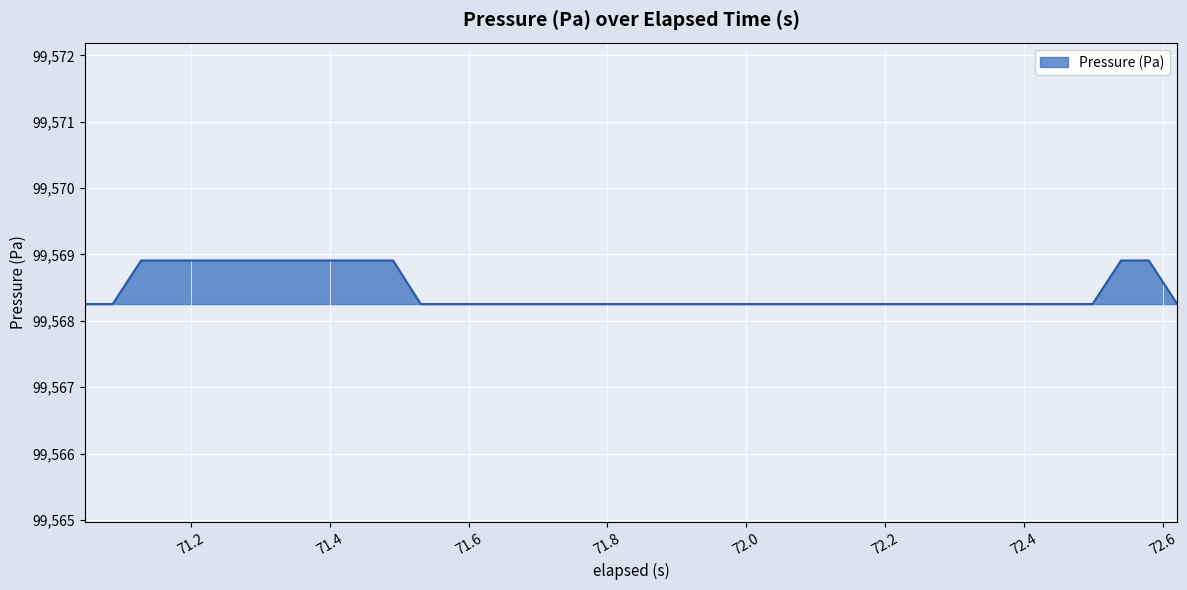

What is the maximum value shown in the chart?

99568.9